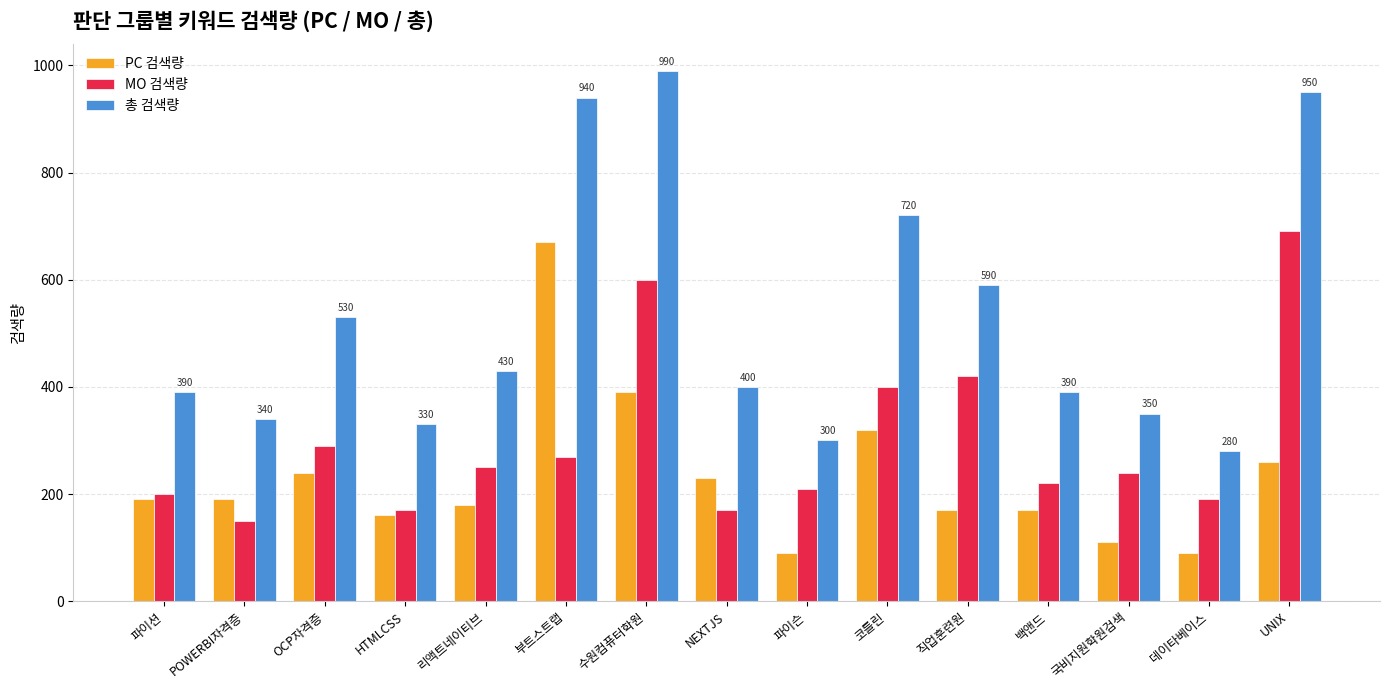

The value of 총 검색량 at 데이타베이스 is 280. True or false?

True